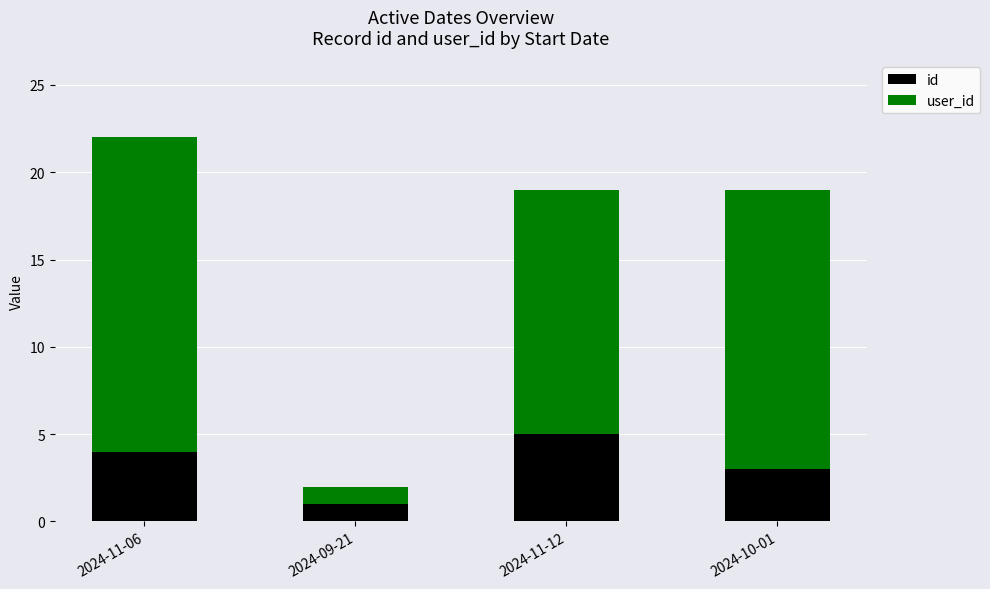

What is the difference between the maximum and second lowest values in the id series?

2